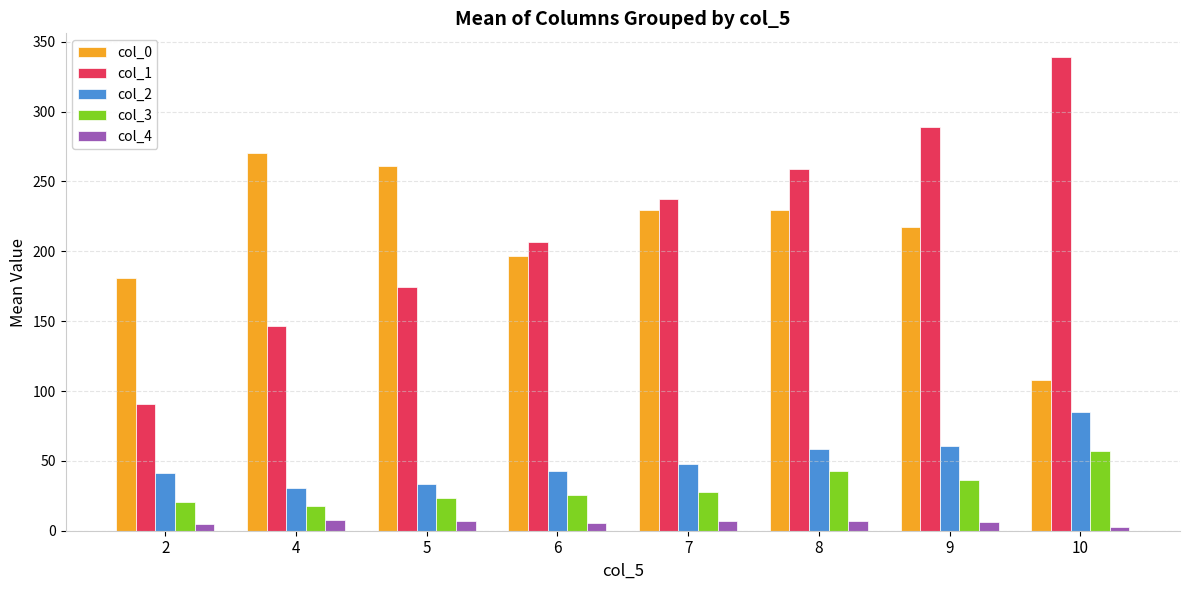

What value does the col_1 series have at 7?

237.6